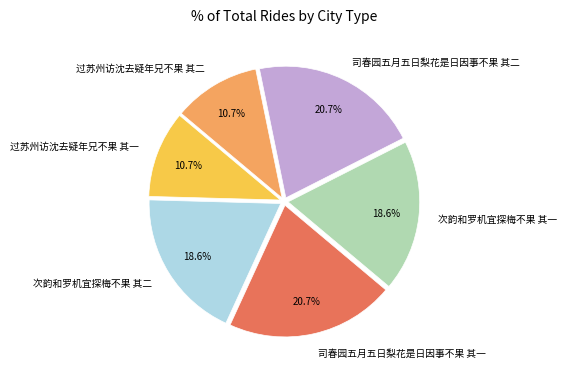

To the nearest percent, what is the difference between the largest and smallest slice percentages?

10%